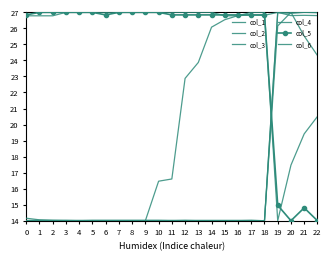

What is the difference between the col_6 values at 14 and 9?

12.1